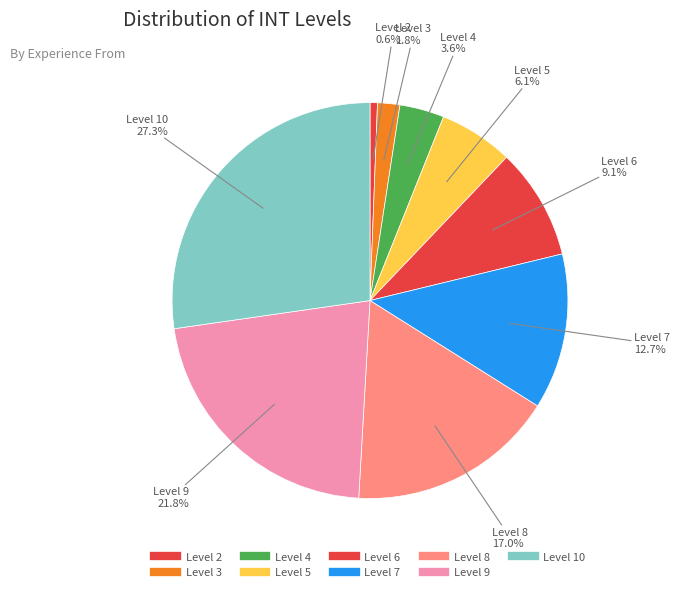

How many slices are in this pie chart?

9